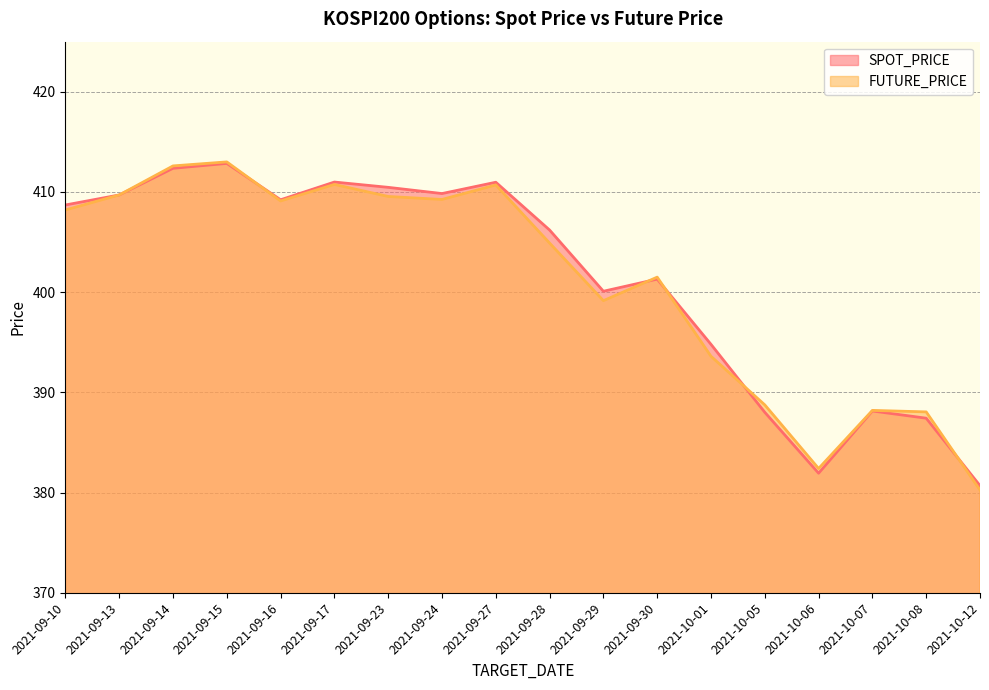

What is the lowest value of the SPOT_PRICE series?

380.7